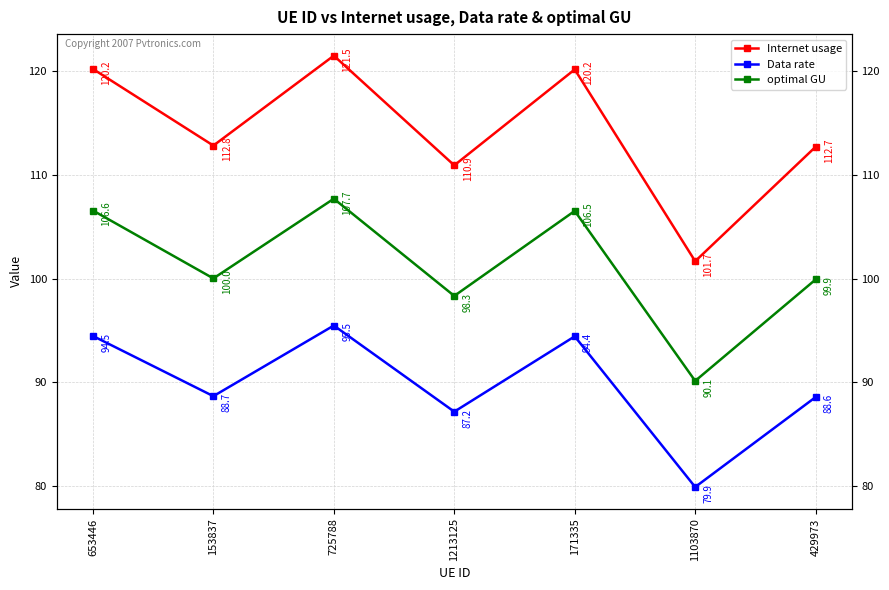

What is the label of the 4th point from the left?

1213125